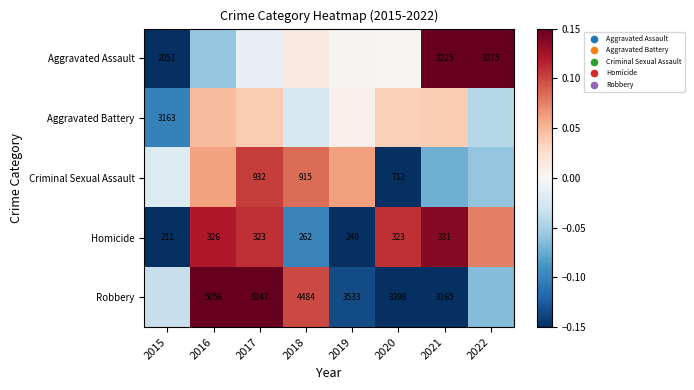

Is the value of Criminal Sexual Assault at 2020 greater than the value of Homicide at 2017?

Yes